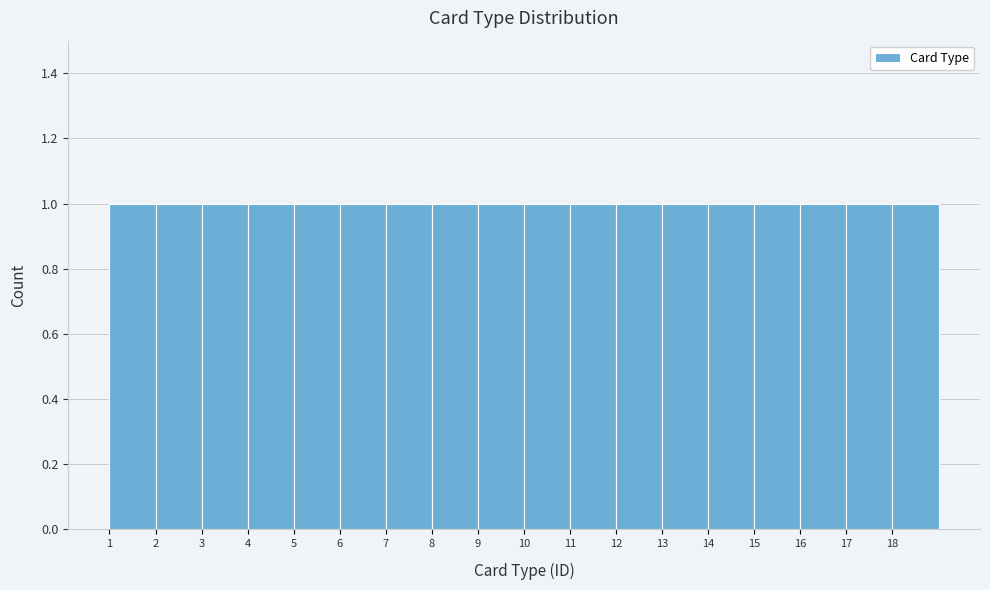

Reading left to right, transcribe this chart: for each bar, give the range it covers on the x-axis and its height. The values are not printed on the chart, so give them approximately, as read against the axis.

1 to 2: 1
2 to 3: 1
3 to 4: 1
4 to 5: 1
5 to 6: 1
6 to 7: 1
7 to 8: 1
8 to 9: 1
9 to 10: 1
10 to 11: 1
11 to 12: 1
12 to 13: 1
13 to 14: 1
14 to 15: 1
15 to 16: 1
16 to 17: 1
17 to 18: 1
18 to 19: 1